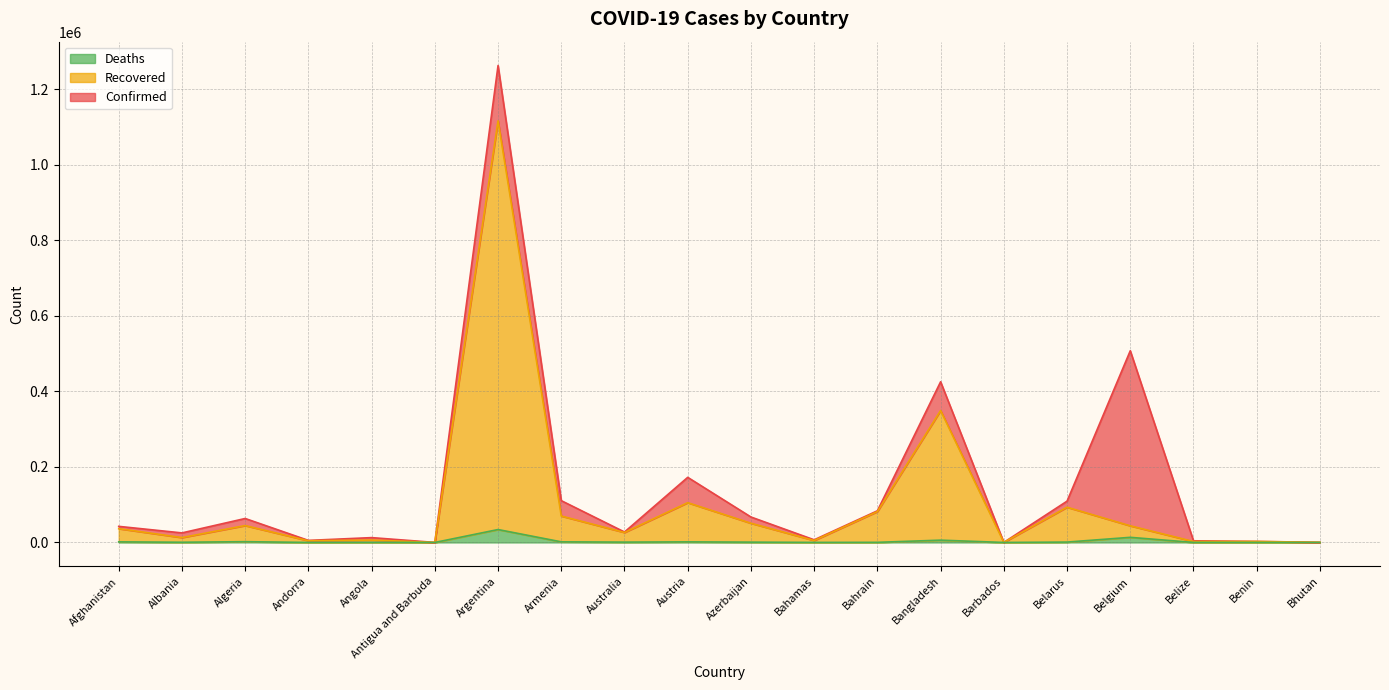

Where does the Recovered series first go above 36548?

Algeria